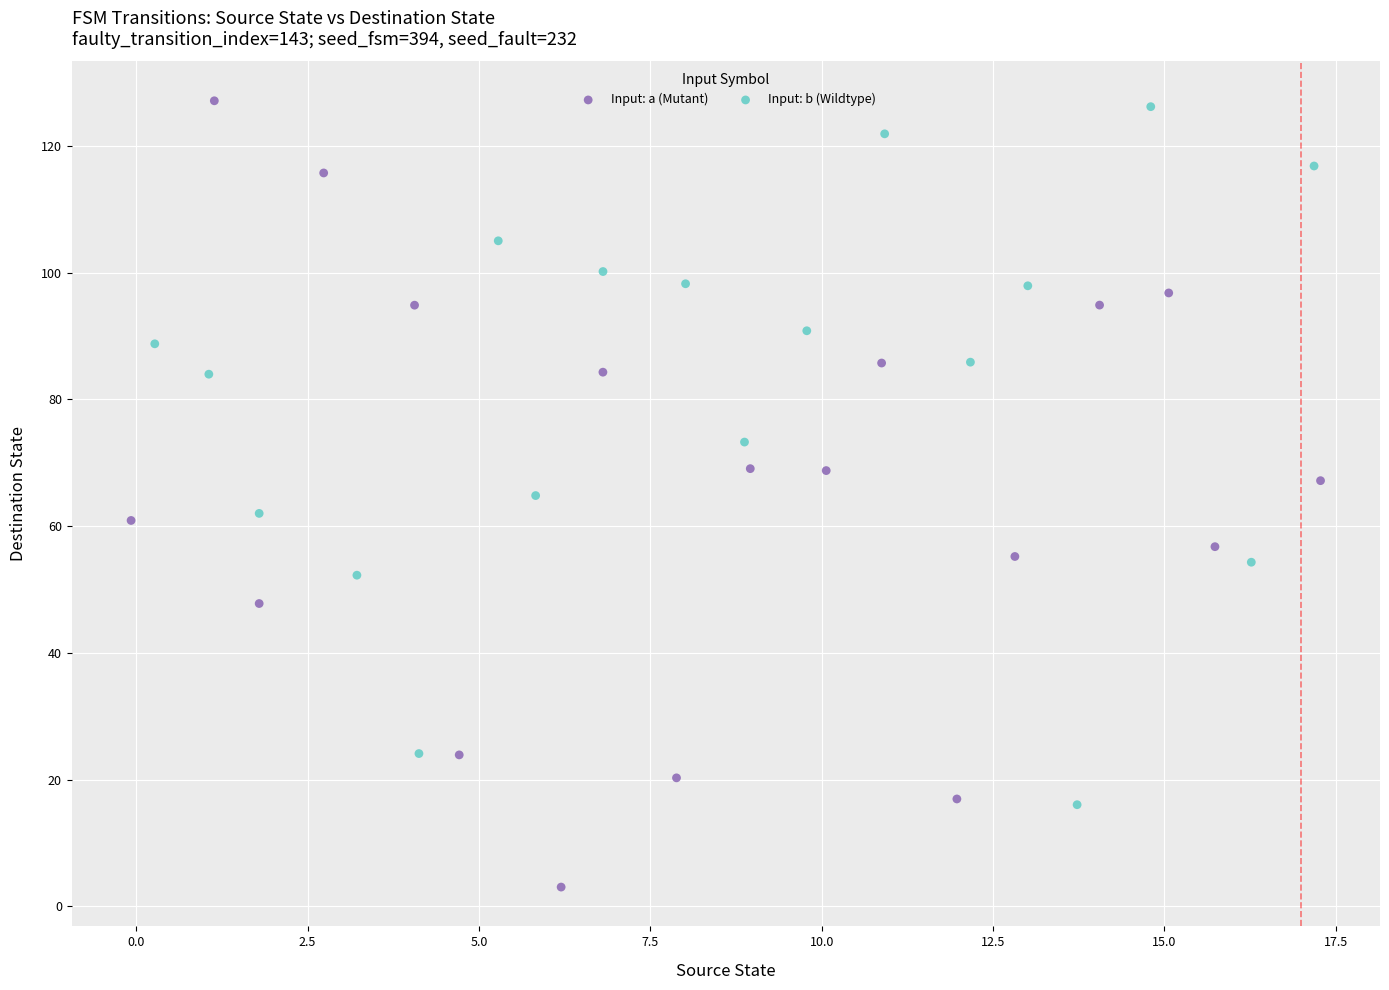

Which series reaches the minimum Y coordinate?

Input: a (Mutant)